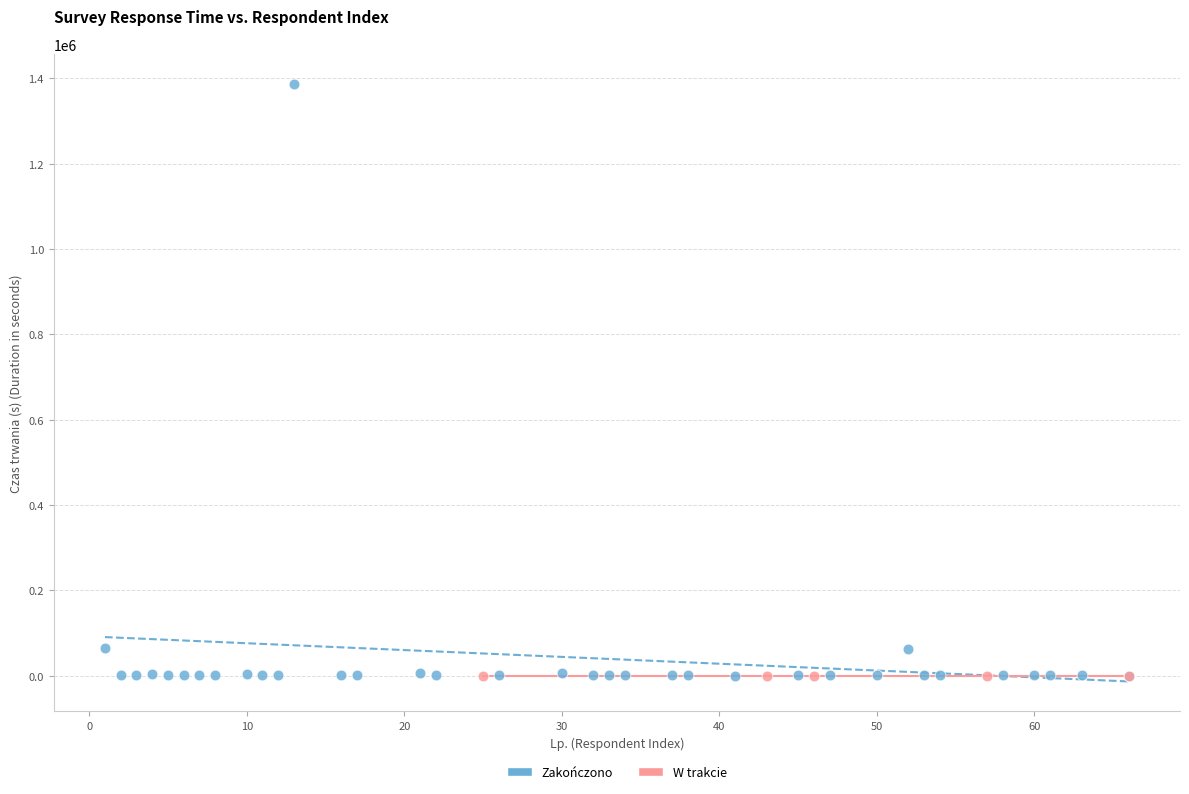

Which series reaches the maximum Y coordinate?

Zakończono